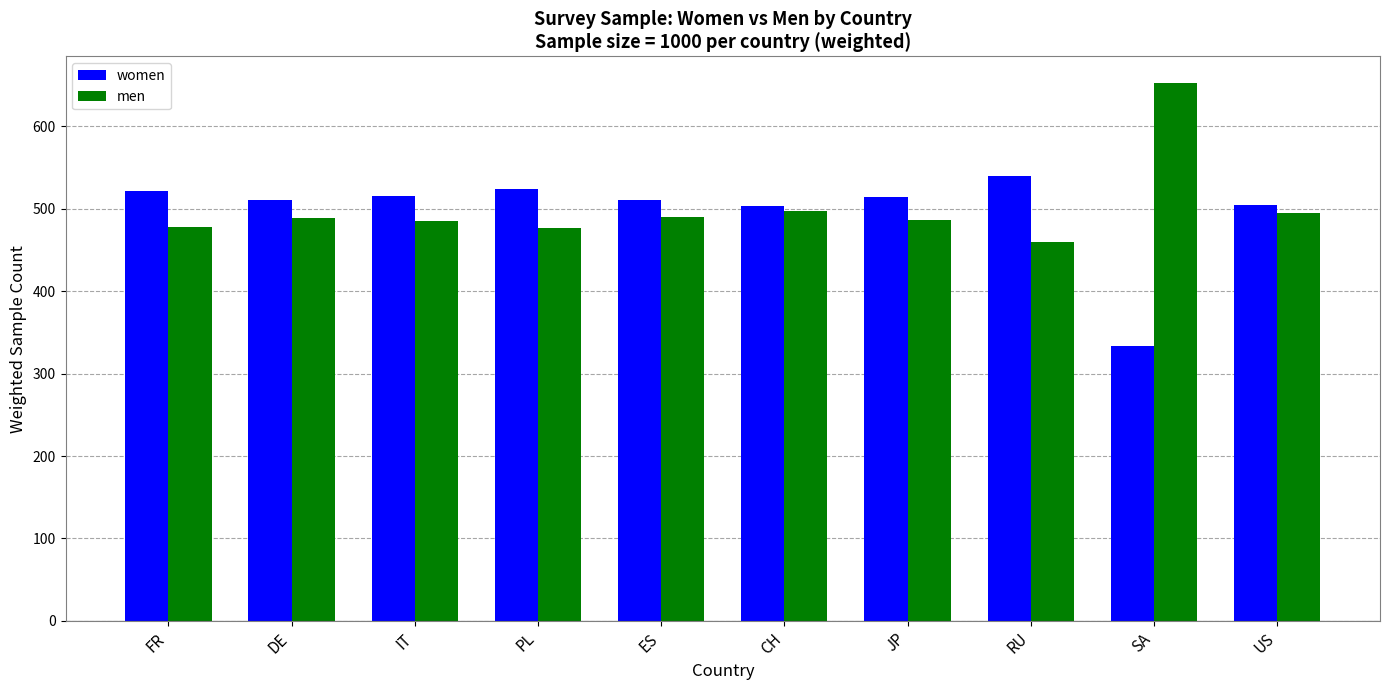

The value of women at FR is 897. True or false?

False